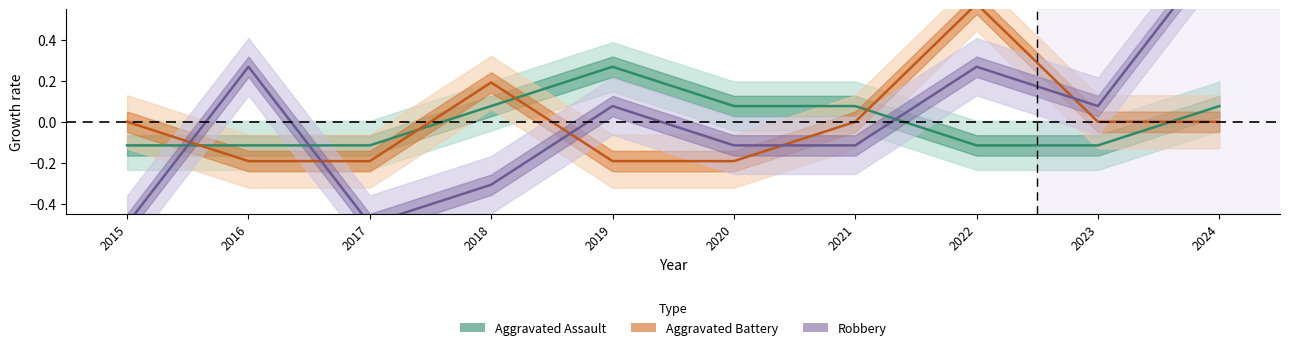

True or false: Aggravated Assault and Aggravated Battery cross at least once.

True